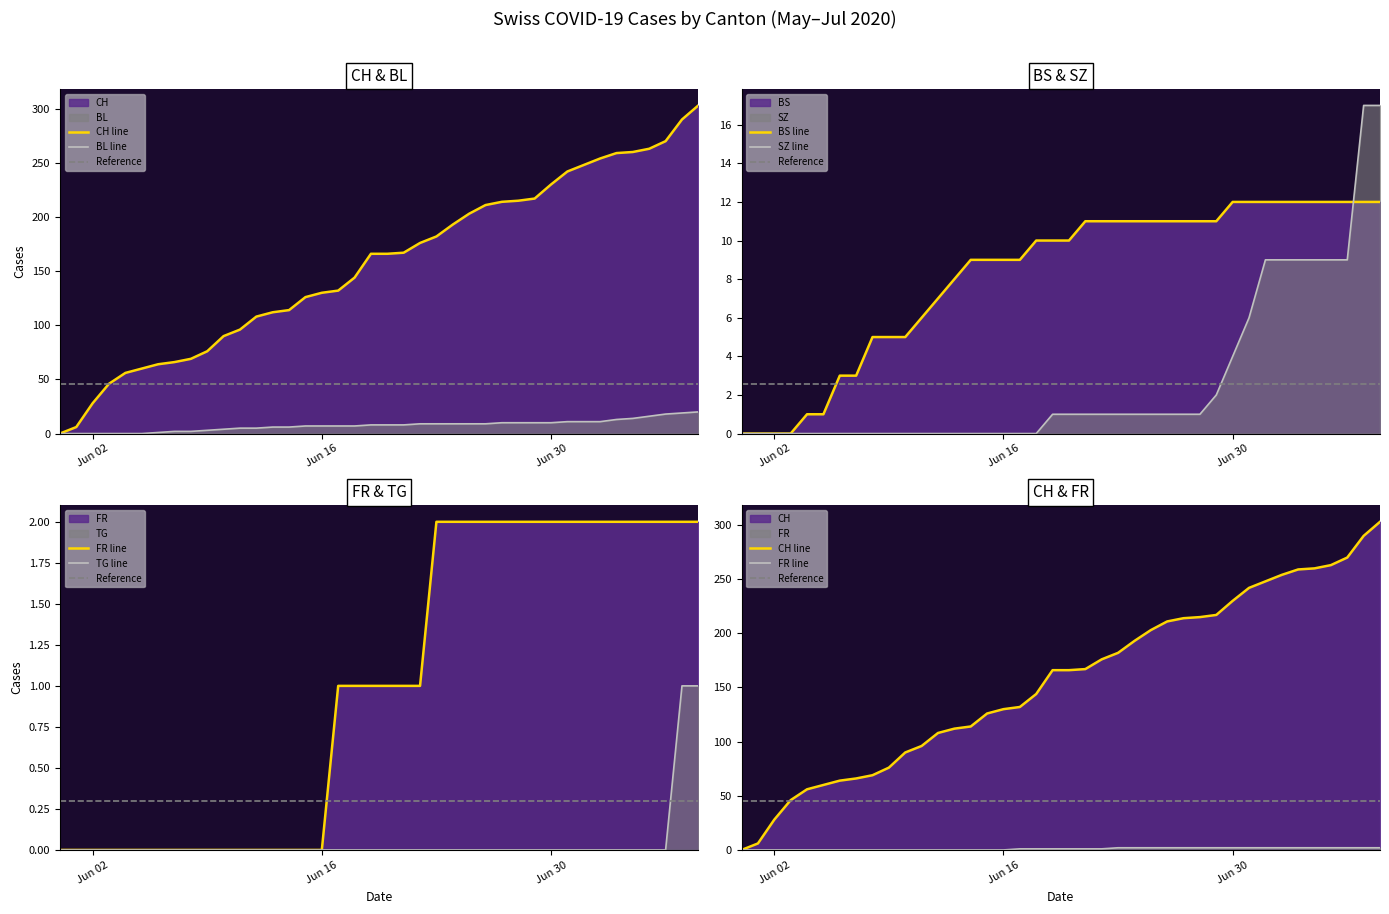

True or false: TG and FR cross at least once.

False